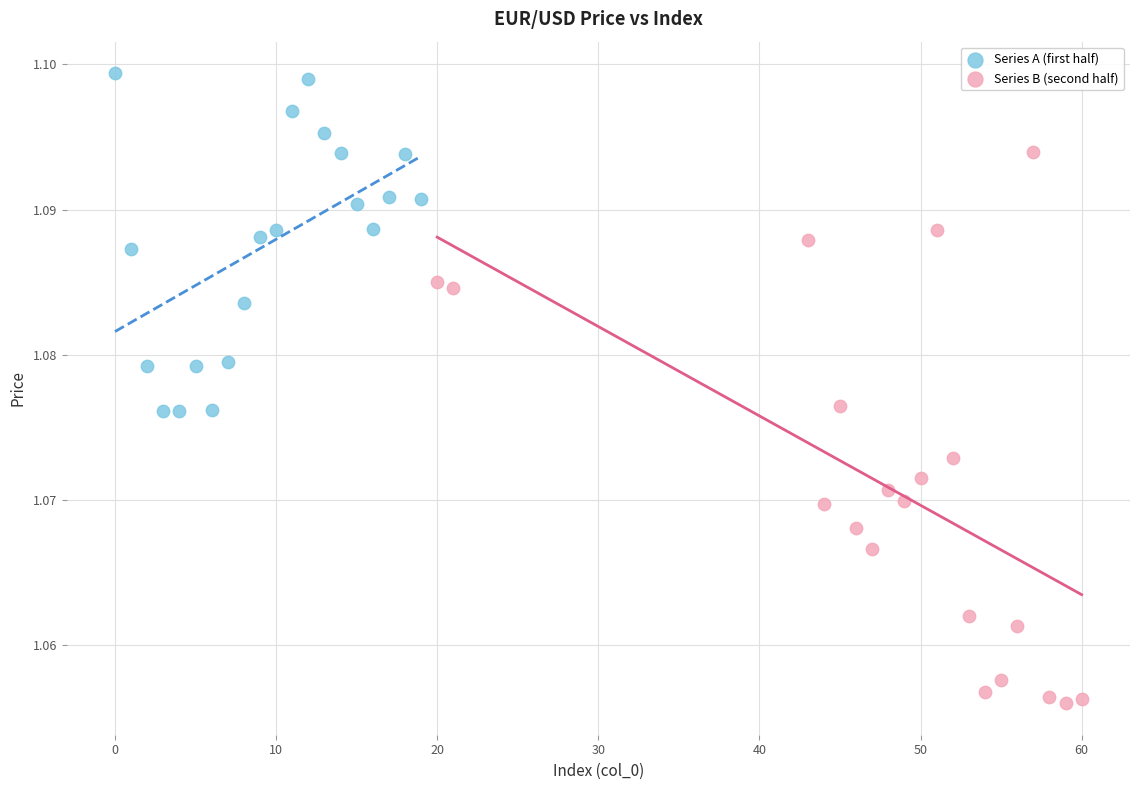

What are all the series names shown in the legend?

Series A (first half), Series B (second half)